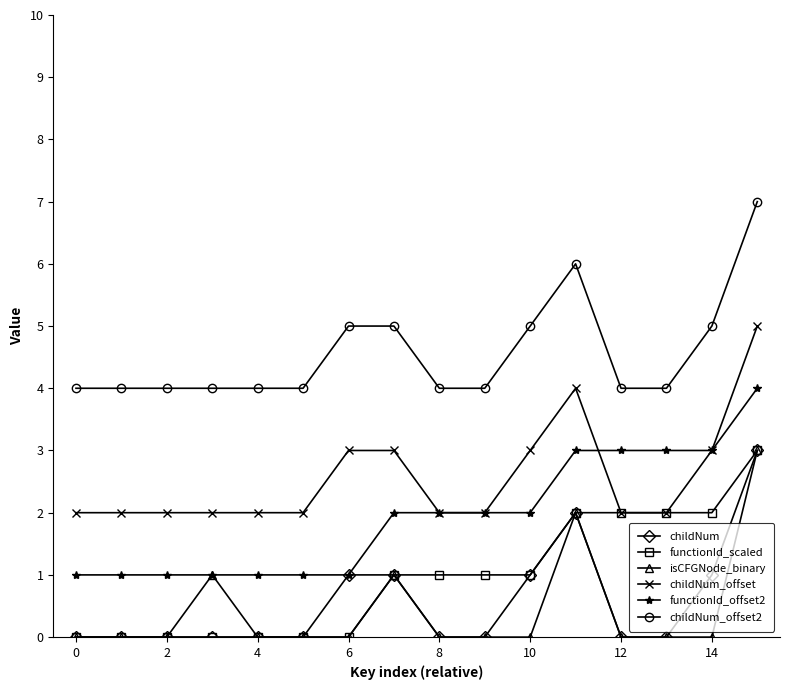

True or false: isCFGNode_binary has more than 2 interior local peaks.

True